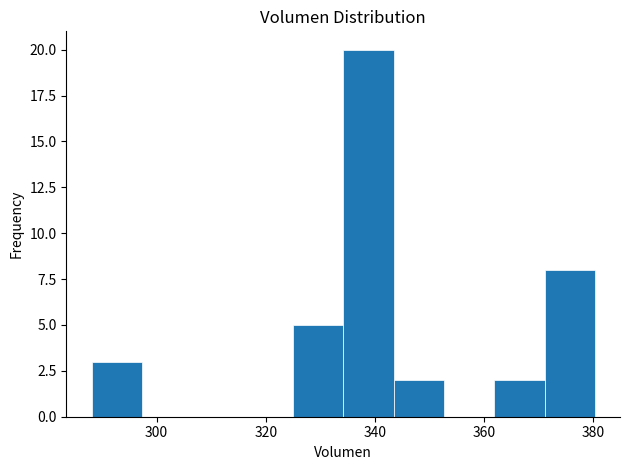

Reading left to right, list every bar in this chart as the range it spans on the x-axis followed by its height. Neither the bar edges nor the heights are printed on the chart, so give them approximately, as read against the axes.

288 to 298: 3
298 to 306: 0
306 to 316: 0
316 to 324: 0
324 to 334: 5
334 to 344: 20
344 to 352: 2
352 to 362: 0
362 to 372: 2
372 to 380: 8